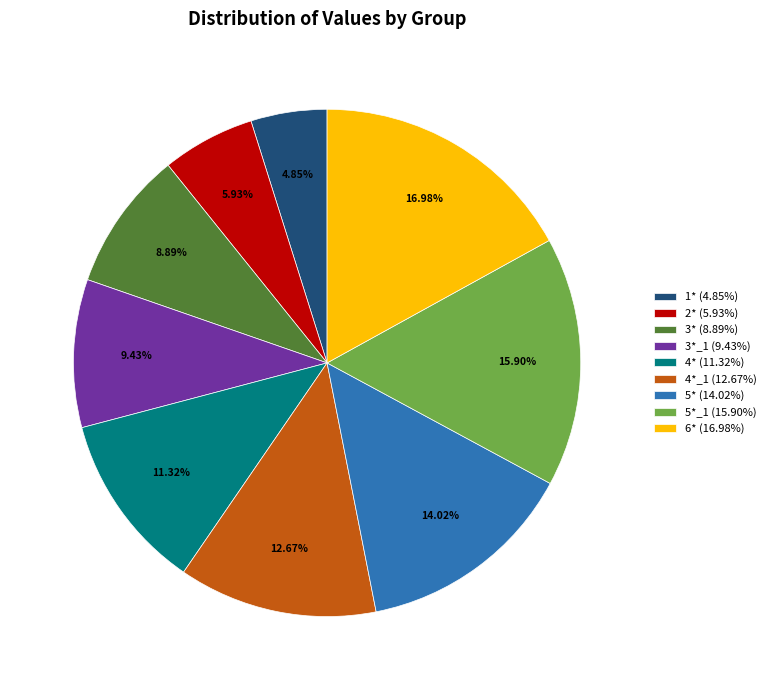

Rank the categories by value from lowest to highest.

1* (4.85%), 2* (5.93%), 3* (8.89%), 3*_1 (9.43%), 4* (11.32%), 4*_1 (12.67%), 5* (14.02%), 5*_1 (15.90%), 6* (16.98%)